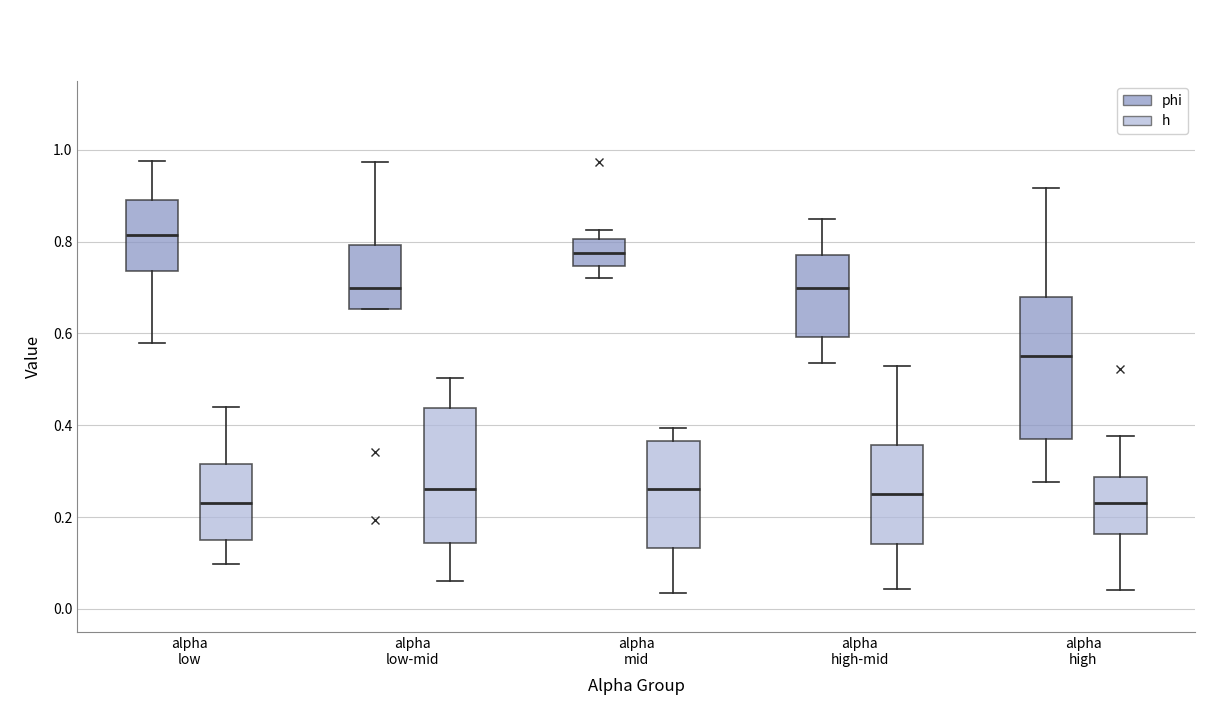

Reading left to right, transcribe this box plot: for each box, give where its median line is, the range the box spans, and where its two whiskers end, as read against the y-axis. The values are not printed on the chart, so give them approximately, as read against the axis.

alpha low (phi): median 0.82, box 0.74 to 0.90, whiskers 0.58 to 0.98
alpha low (h): median 0.24, box 0.16 to 0.32, whiskers 0.10 to 0.44
alpha low-mid (phi): median 0.70, box 0.66 to 0.80, whiskers 0.66 to 0.98
alpha low-mid (h): median 0.26, box 0.14 to 0.44, whiskers 0.06 to 0.50
alpha mid (phi): median 0.78, box 0.74 to 0.80, whiskers 0.72 to 0.82
alpha mid (h): median 0.26, box 0.14 to 0.36, whiskers 0.04 to 0.40
alpha high-mid (phi): median 0.70, box 0.60 to 0.78, whiskers 0.54 to 0.84
alpha high-mid (h): median 0.26, box 0.14 to 0.36, whiskers 0.04 to 0.52
alpha high (phi): median 0.56, box 0.36 to 0.68, whiskers 0.28 to 0.92
alpha high (h): median 0.24, box 0.16 to 0.28, whiskers 0.04 to 0.38